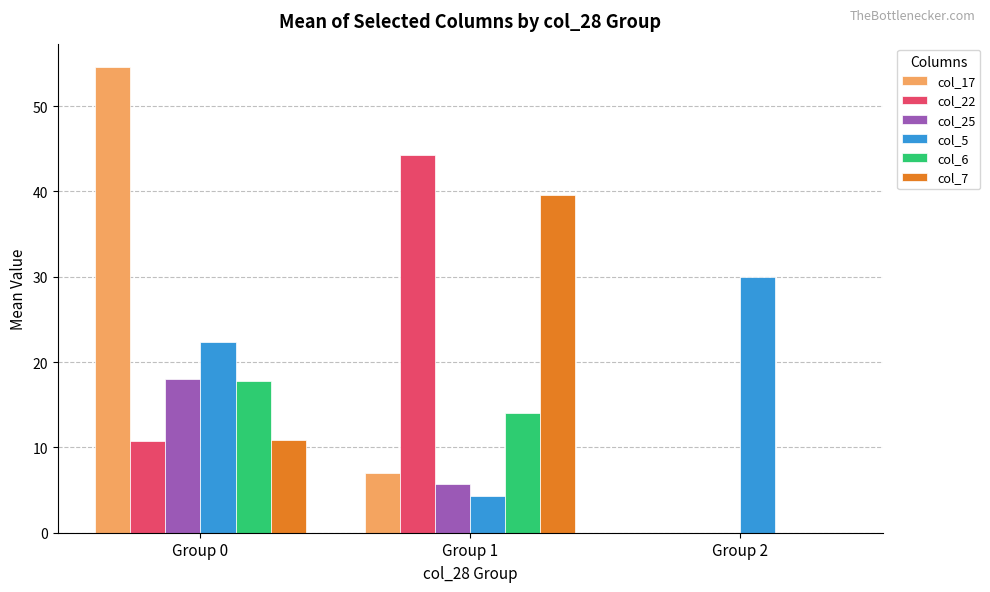

Read the col_22 value at Group 0.

10.7